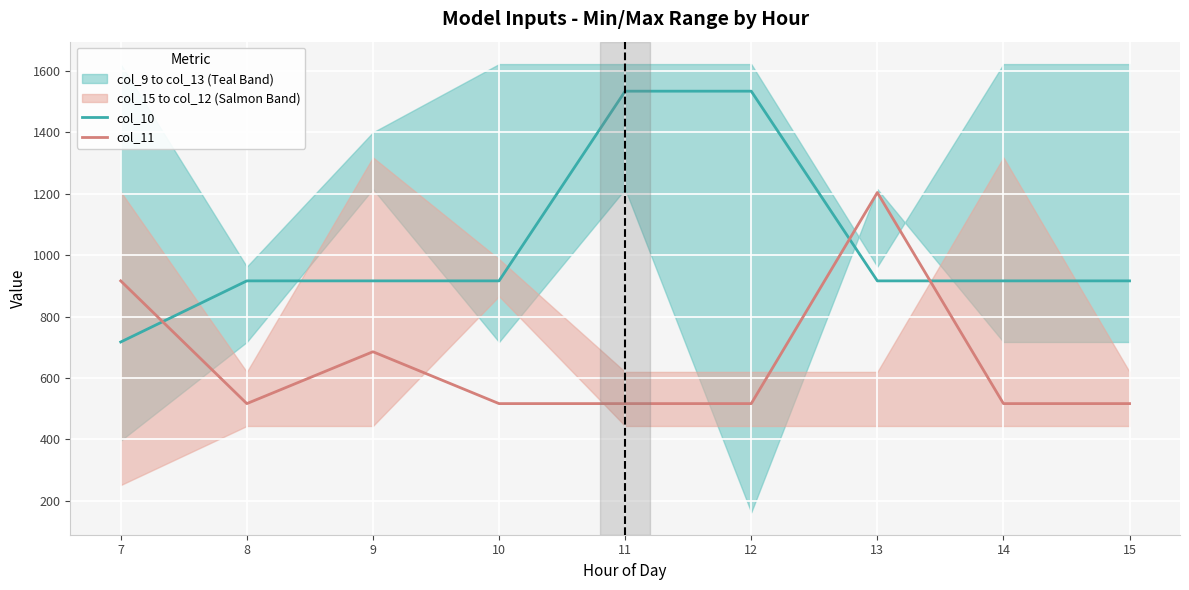

The col_11 series shows 899.8 at 15. True or false?

False